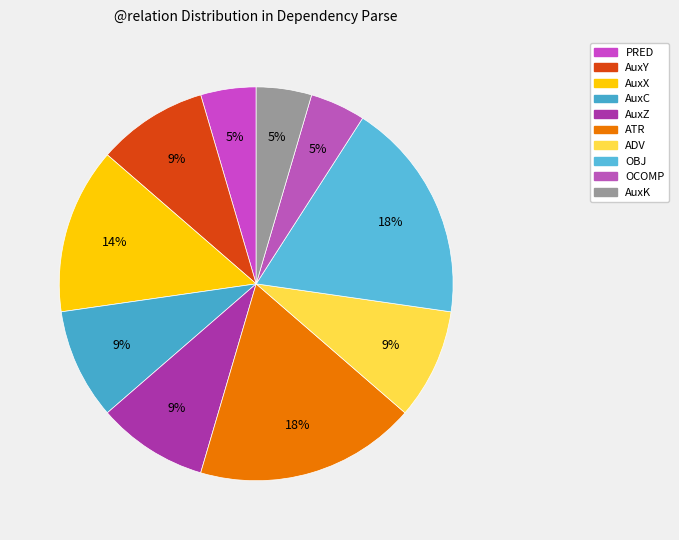

Rank the categories by value from lowest to highest.

PRED, OCOMP, AuxK, AuxY, AuxC, AuxZ, ADV, AuxX, ATR, OBJ